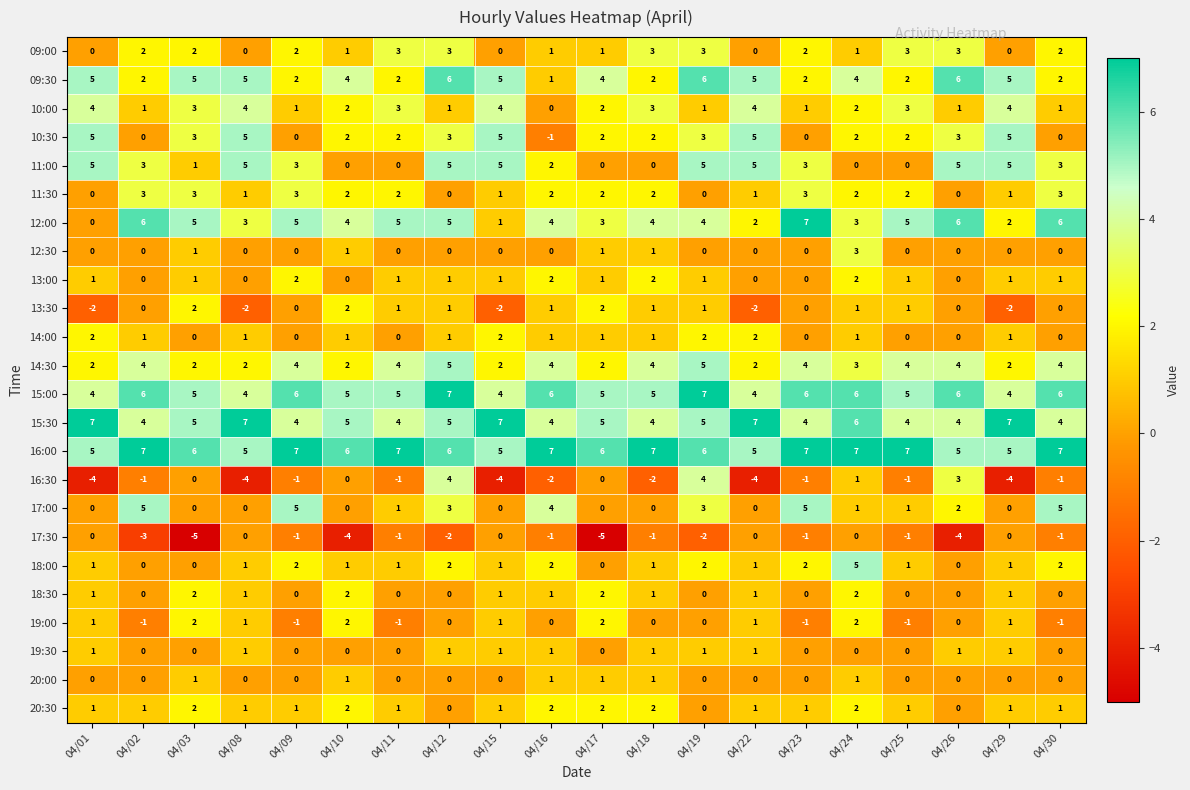

The 12:30 series shows 1 at 04/10. True or false?

True